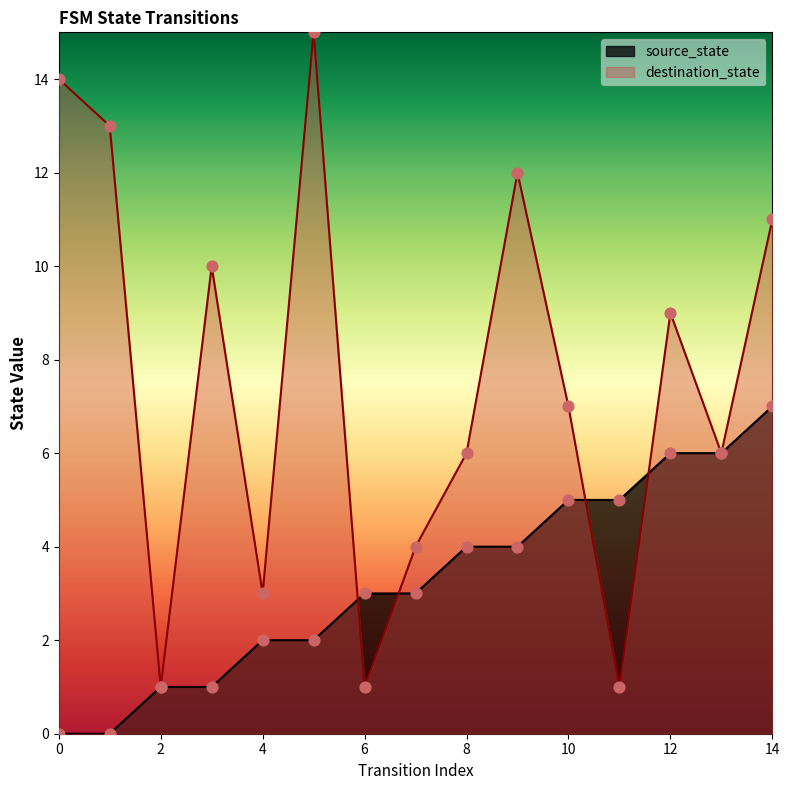

Which series has the largest Y range (max minus min)?

destination_state